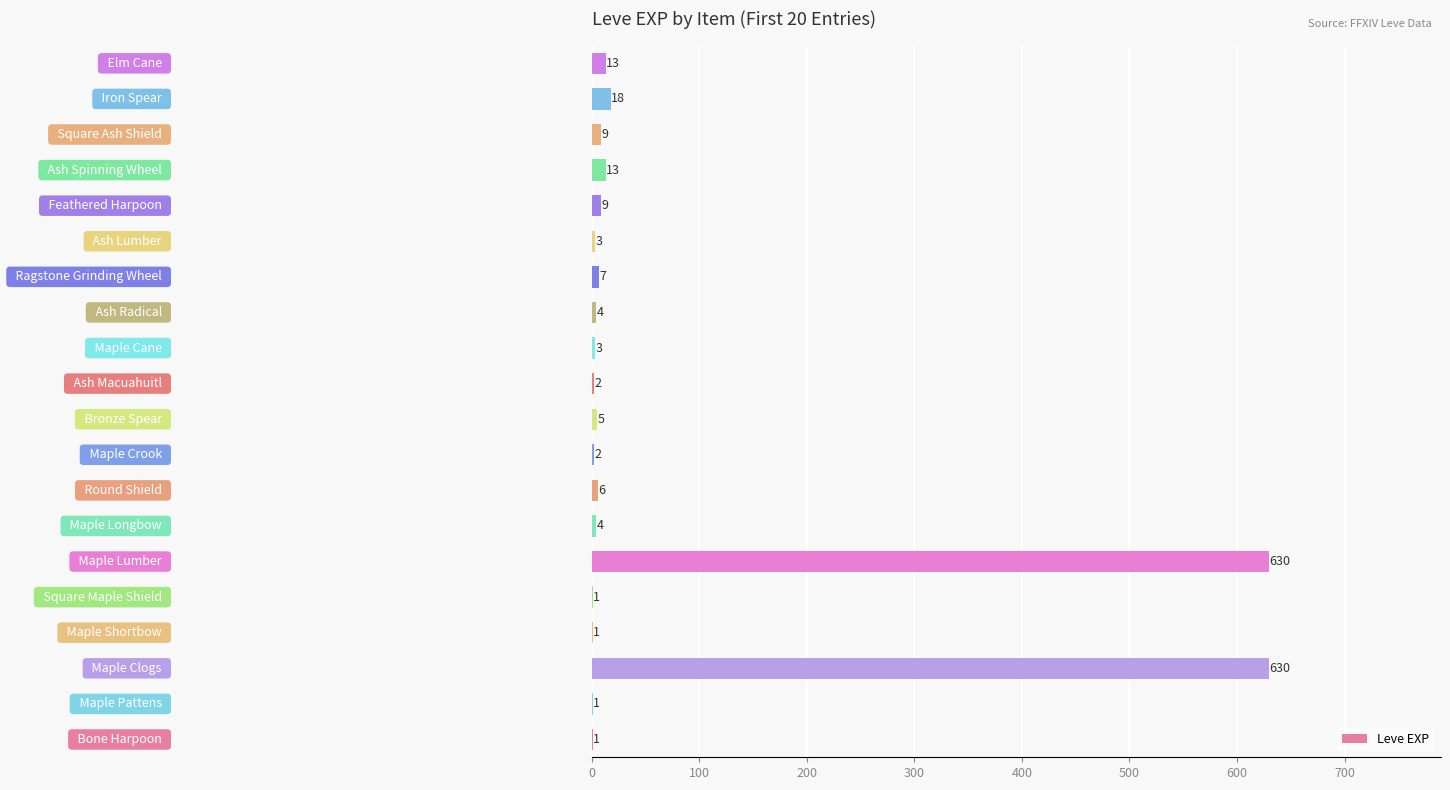

What is the sum of all values?

1362